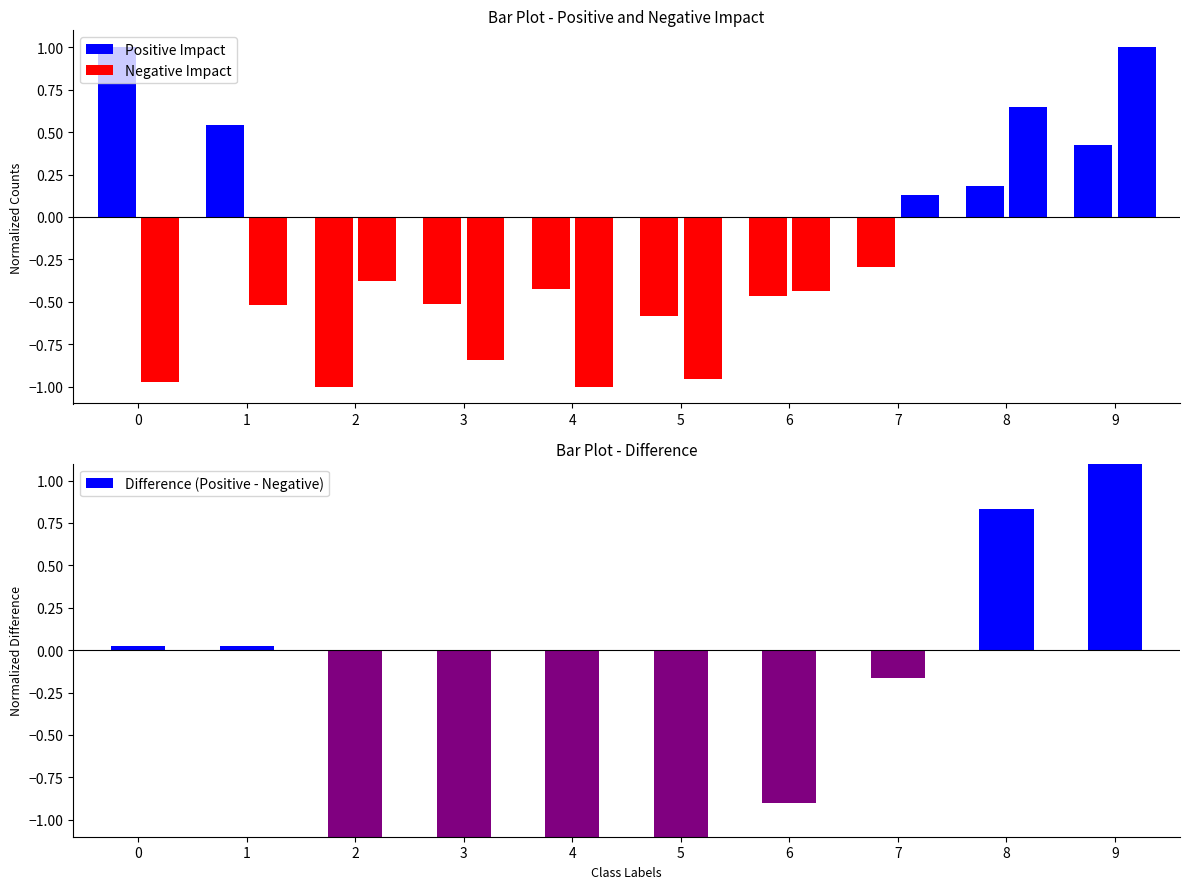

List the labels in order of value, smallest first.

5, 4, 2, 3, 6, 7, 0, 1, 8, 9